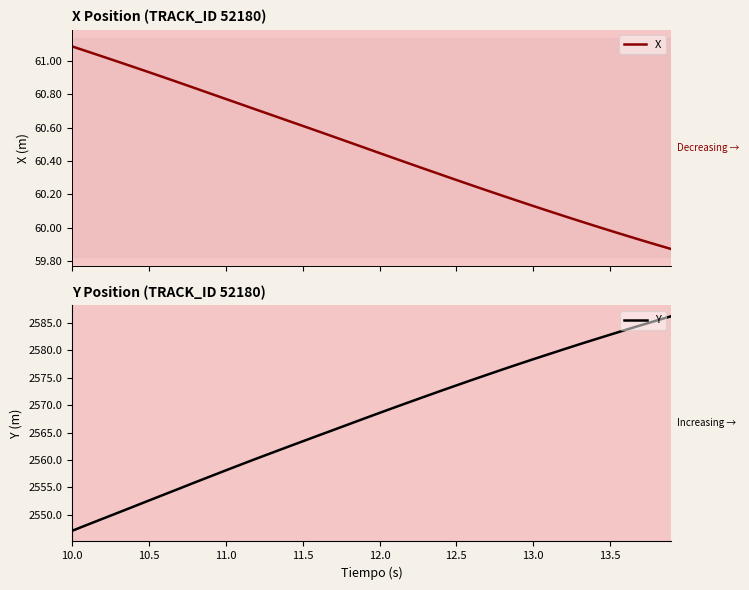

What are all the series names shown in the legend?

X, Y